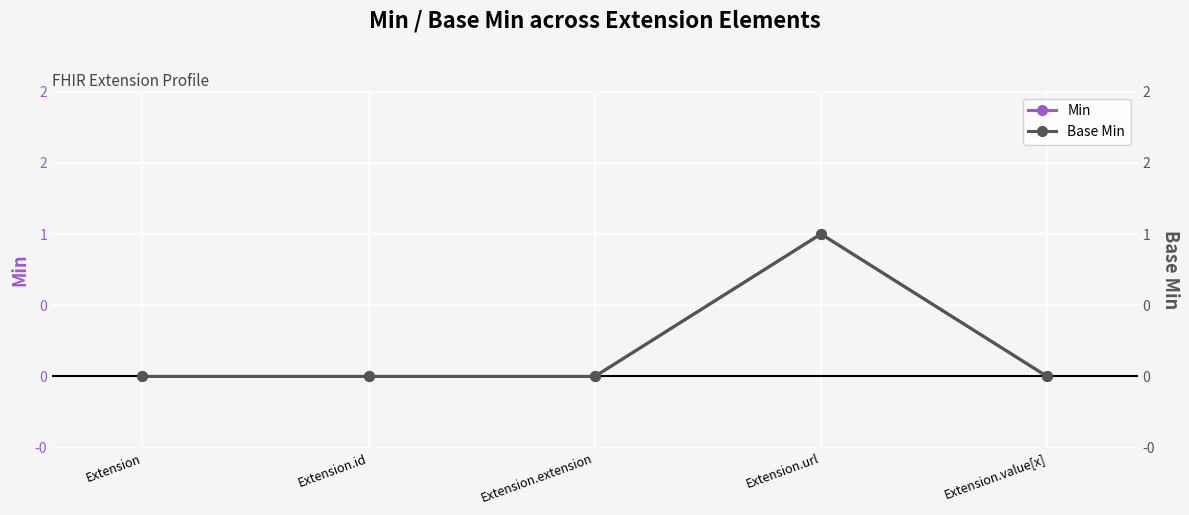

Where is the first local maximum for Base Min?

Extension.url